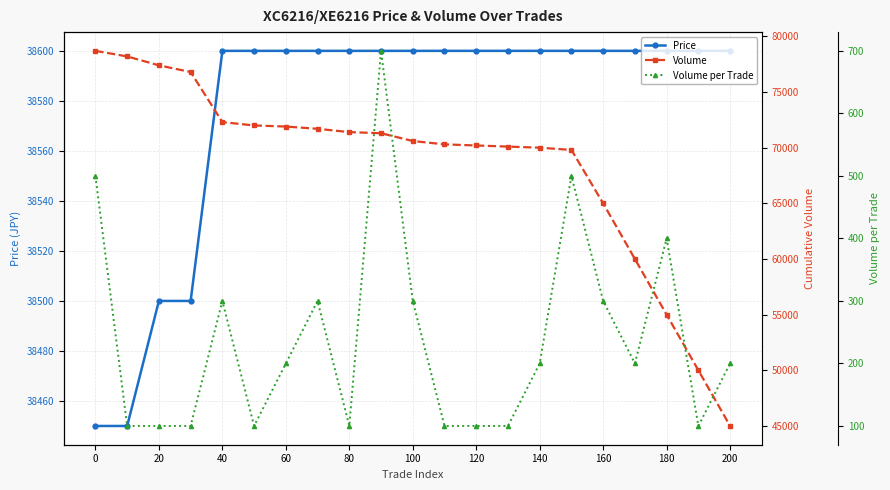

Is it true that Price equals 38500 at 20?

True